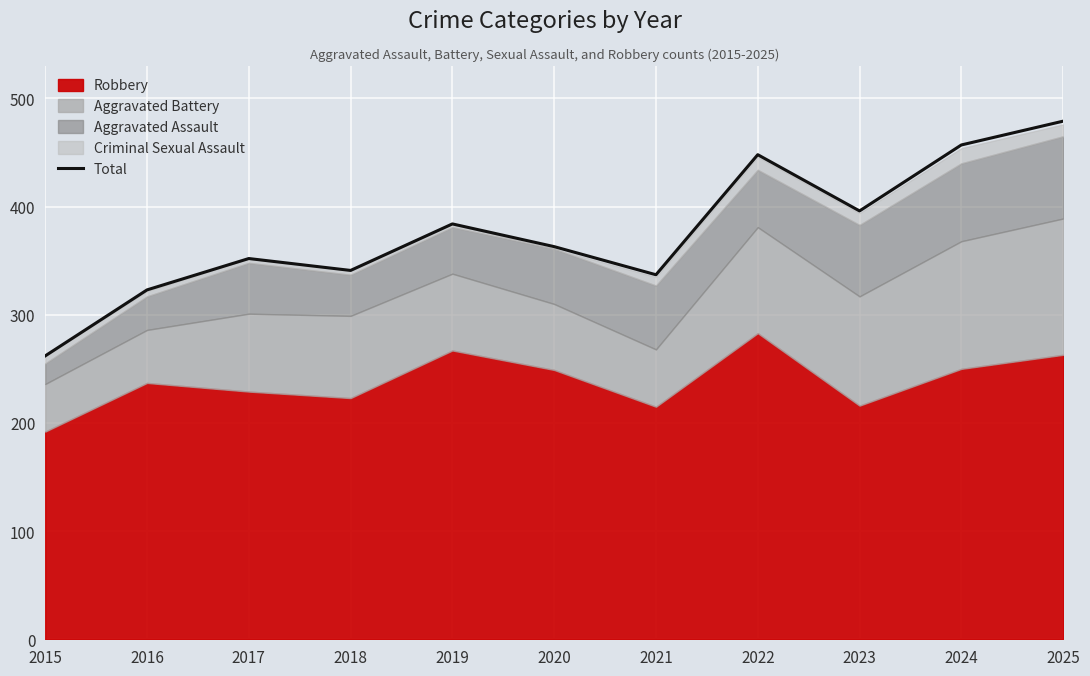

Between 2023 and 2015, which is larger?

2023